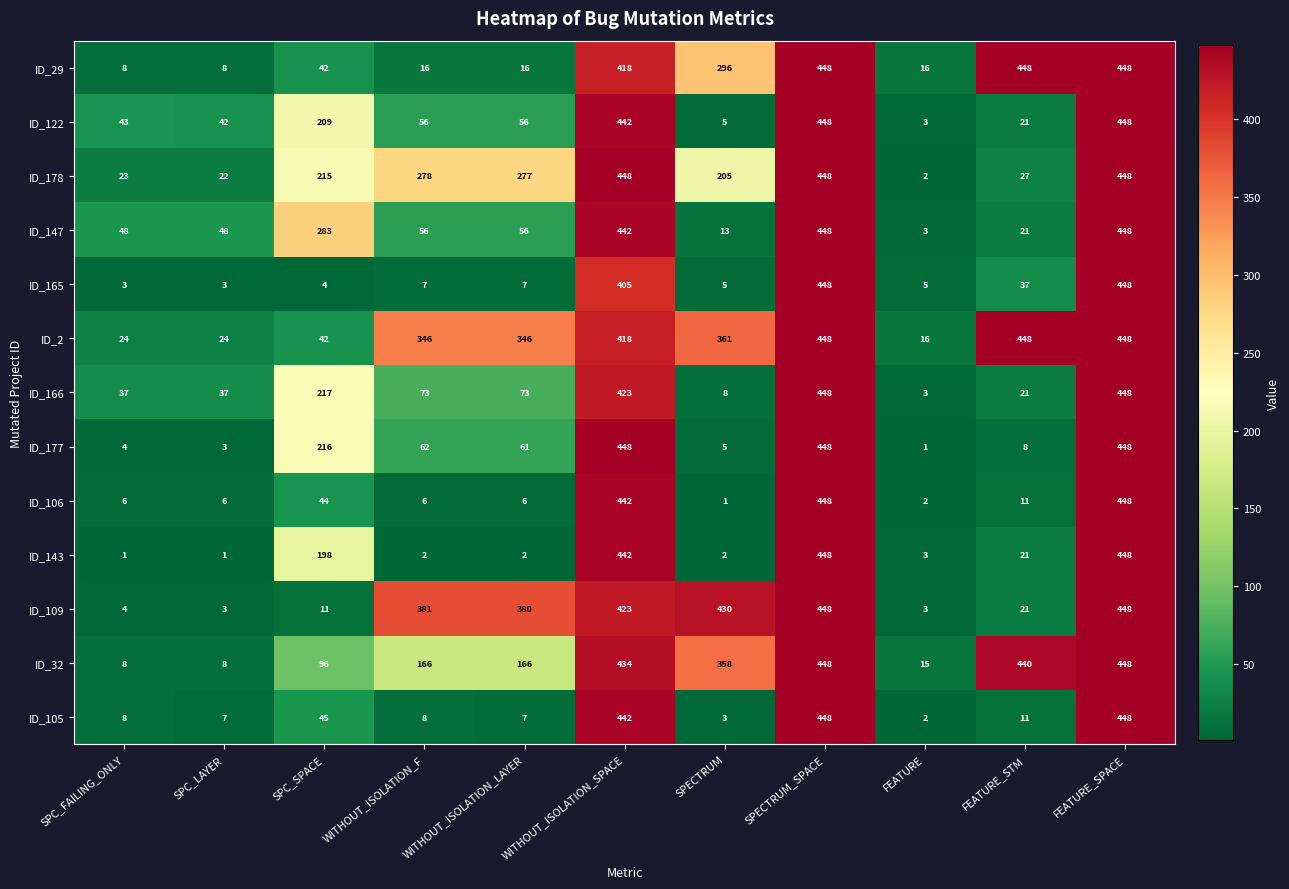

How many data points in ID_177 are less than 61?

5